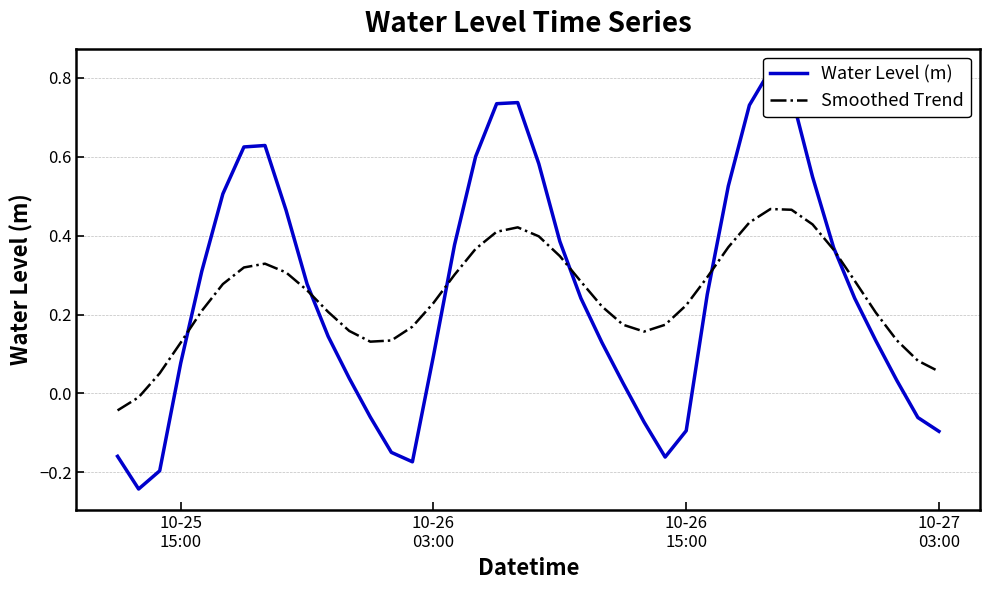

What are all the series names shown in the legend?

Water Level (m), Smoothed Trend